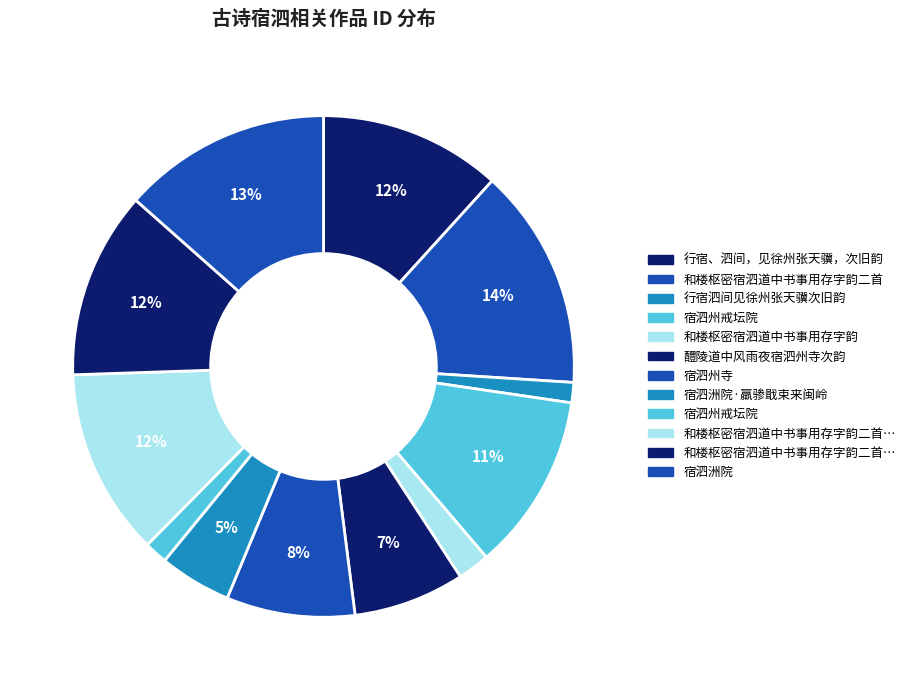

Rank the categories by value from lowest to highest.

行宿泗间见徐州张天骥次旧韵, 宿泗州戒坛院, 和楼枢密宿泗道中书事用存字韵, 宿泗洲院·羸骖戢束来闽岭, 醴陵道中风雨夜宿泗州寺次韵, 宿泗州寺, 宿泗州戒坛院, 行宿、泗间，见徐州张天骥，次旧韵, 和楼枢密宿泗道中书事用存字韵二首 其二, 和楼枢密宿泗道中书事用存字韵二首 其一, 宿泗洲院, 和楼枢密宿泗道中书事用存字韵二首